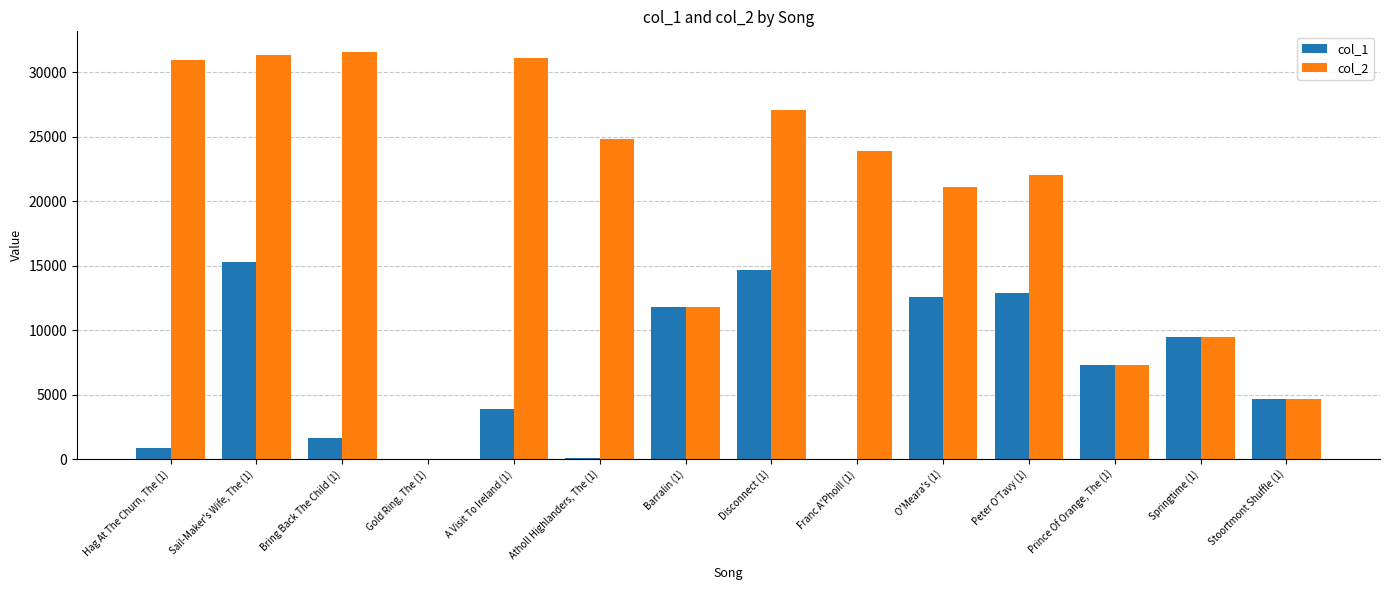

Is the value of col_1 at Springtime (1) greater than the value of col_2 at Peter O'Tavy (1)?

No